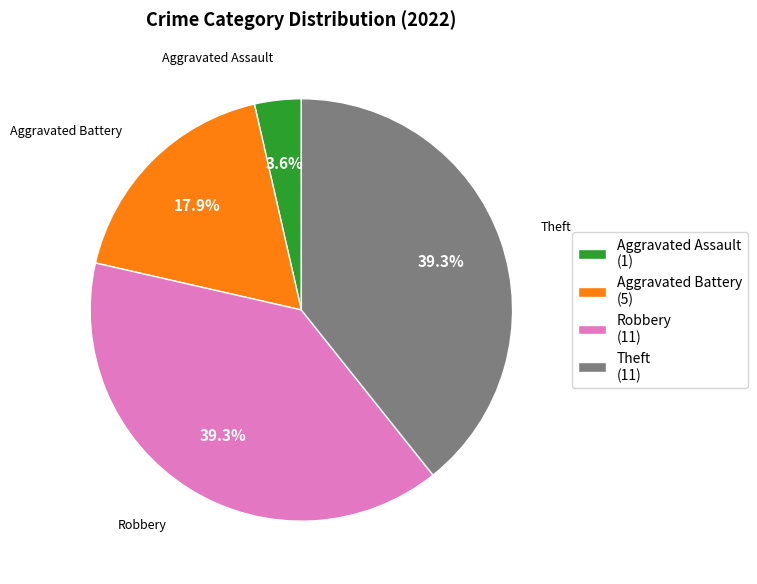

What percentage do Aggravated Battery (5) and Theft (11) together represent?

57.1%